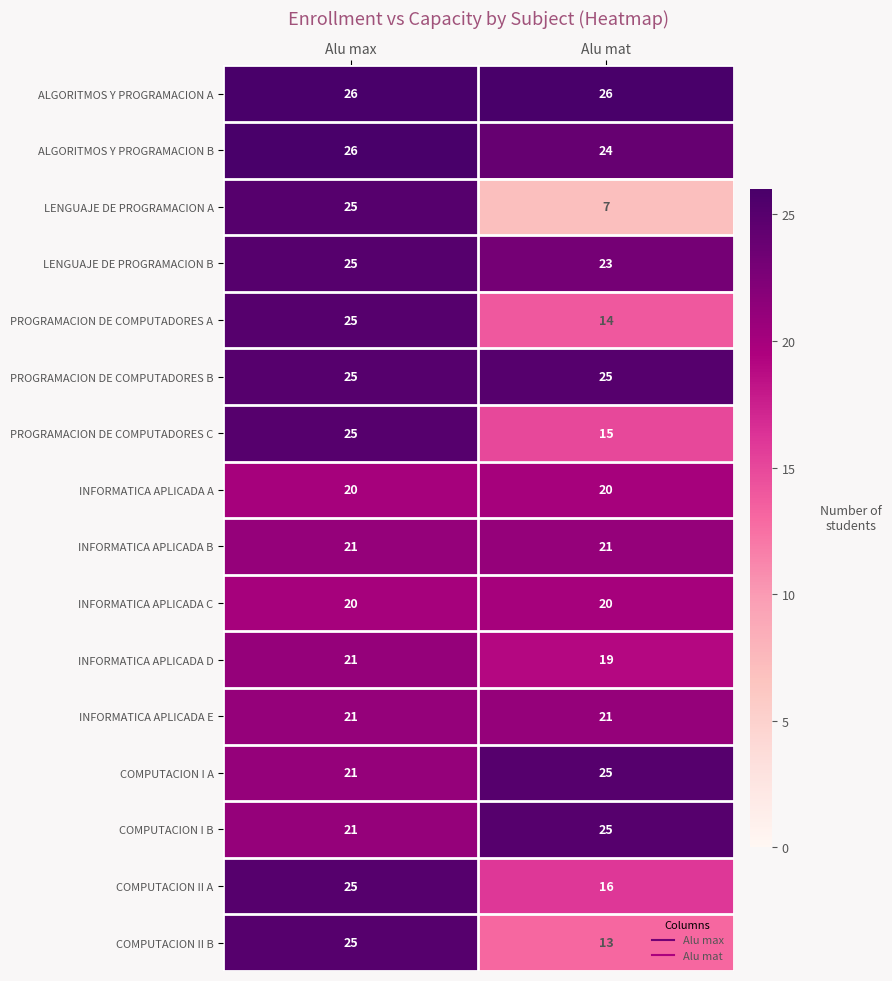

What is the sum of the PROGRAMACION DE COMPUTADORES C values at Alu max and Alu mat?

40